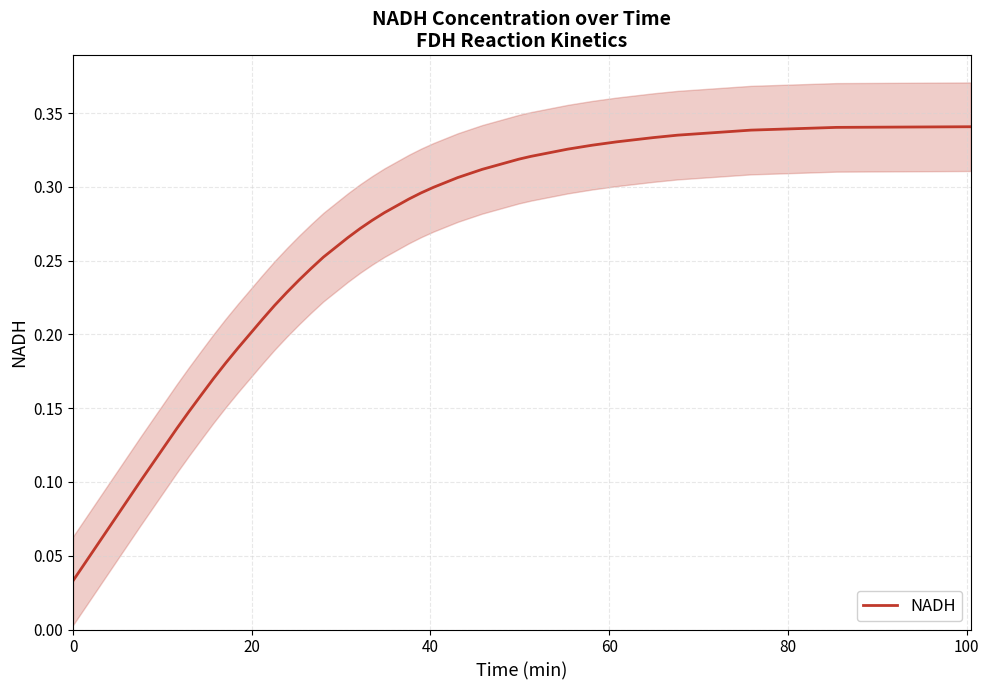

What is the maximum value shown in the chart?

0.3